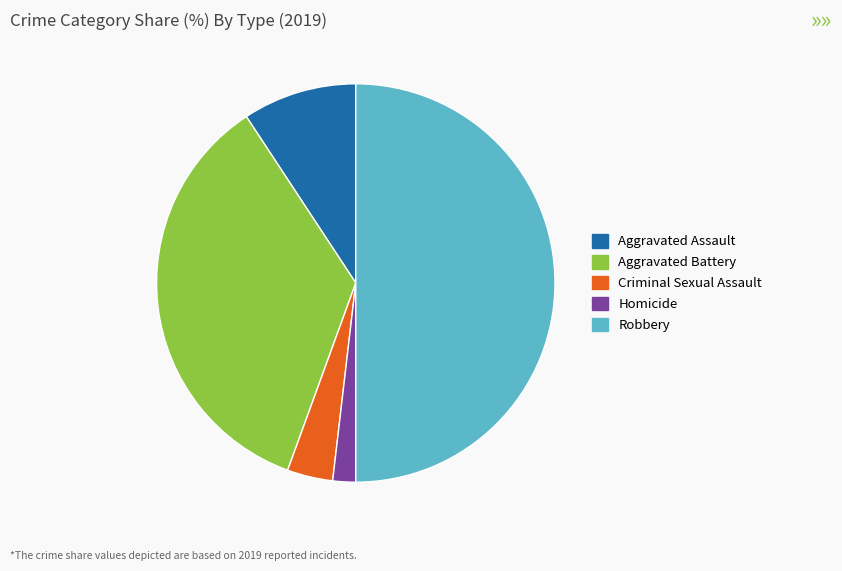

How many segments does this pie chart have?

5